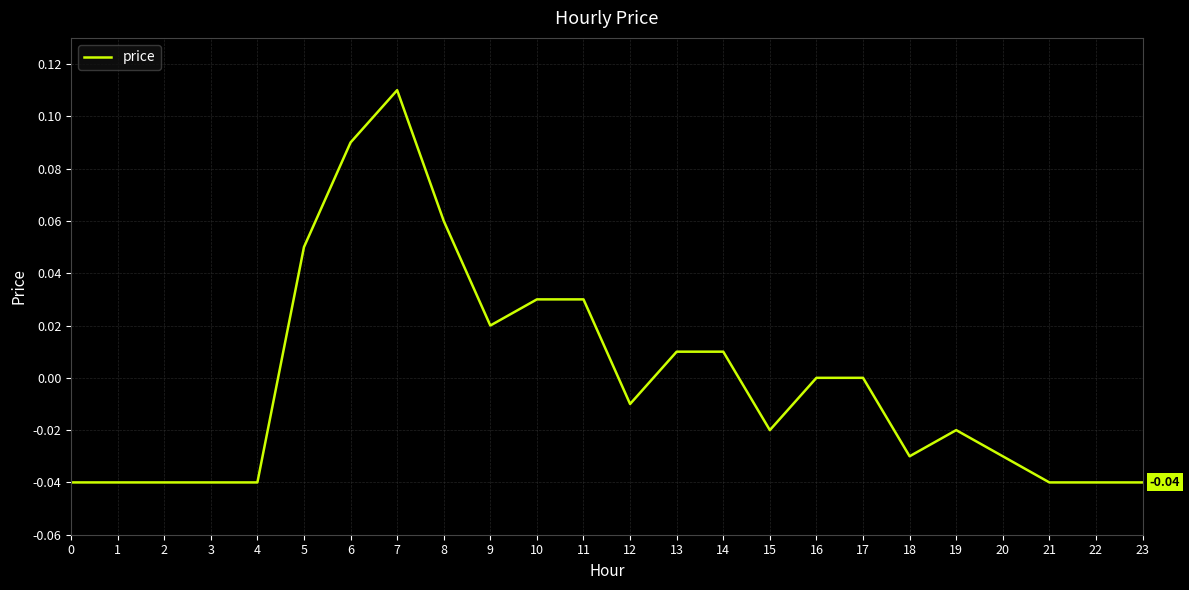

The value at 2 is -0.0. True or false?

True